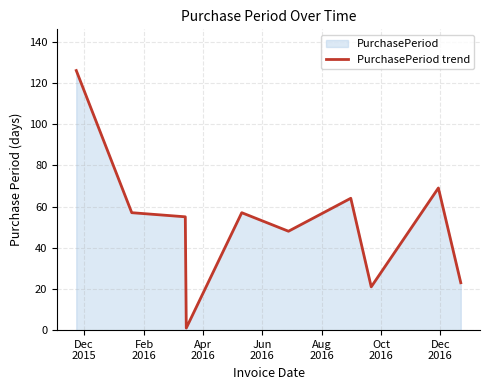

What is the difference between the maximum and minimum values?

125